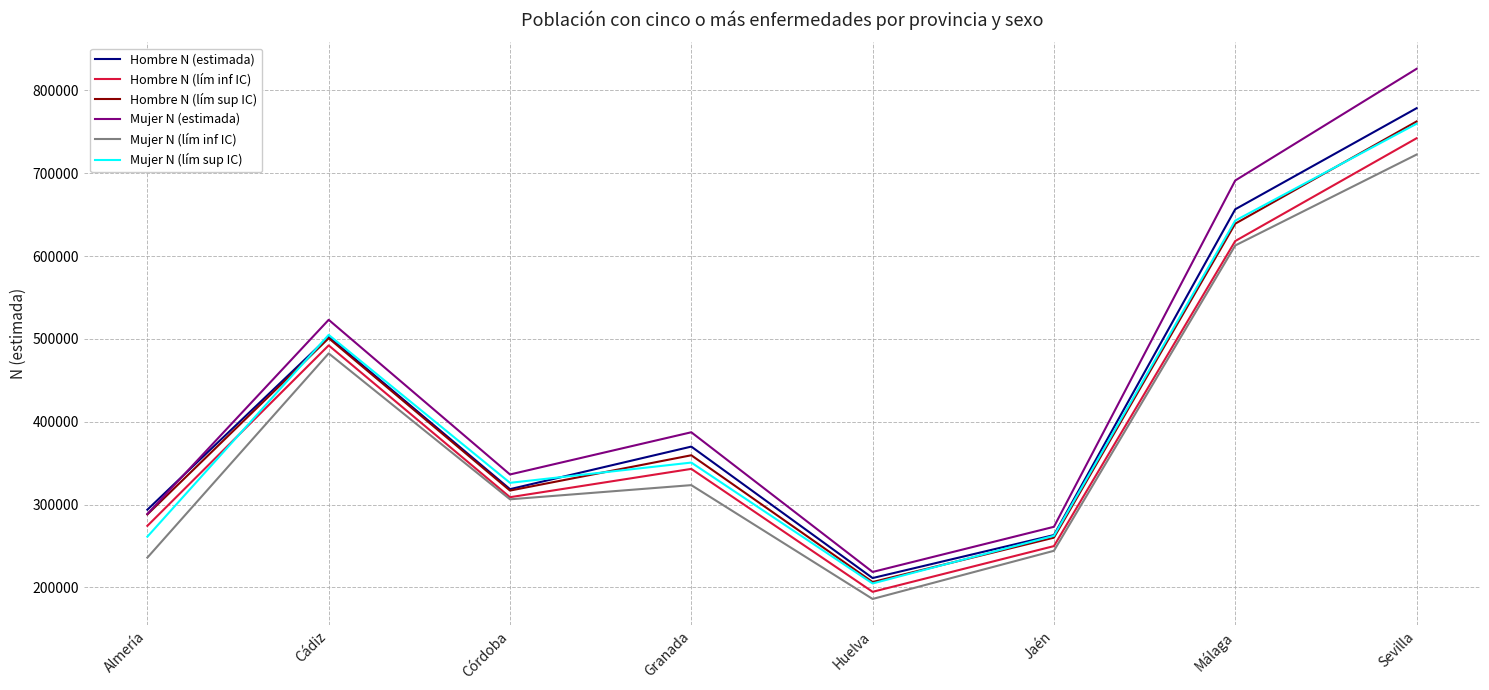

What is the spread (max minus min) of values at Almería?

57862